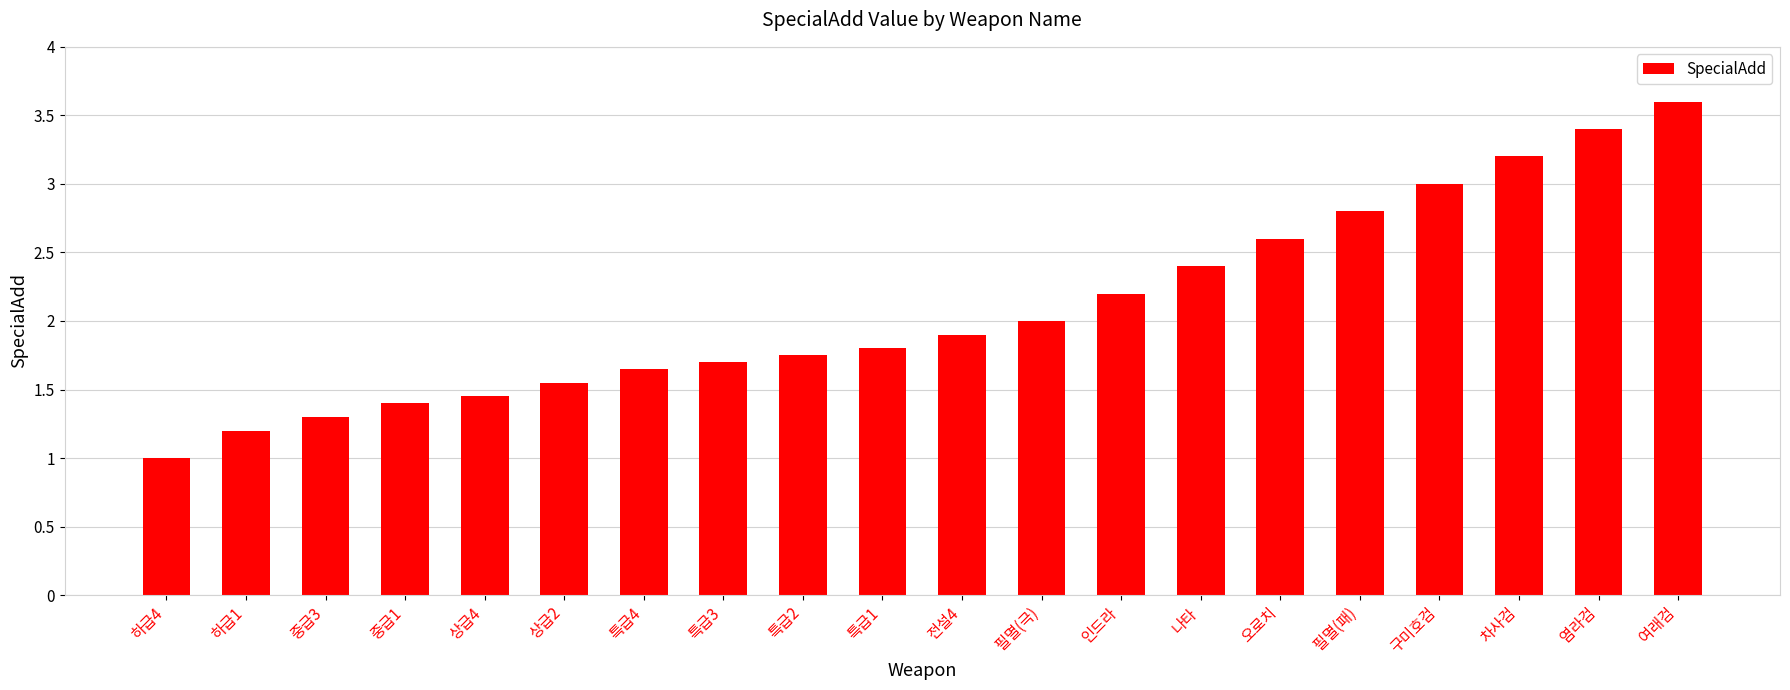

Read the value at 나타.

2.4